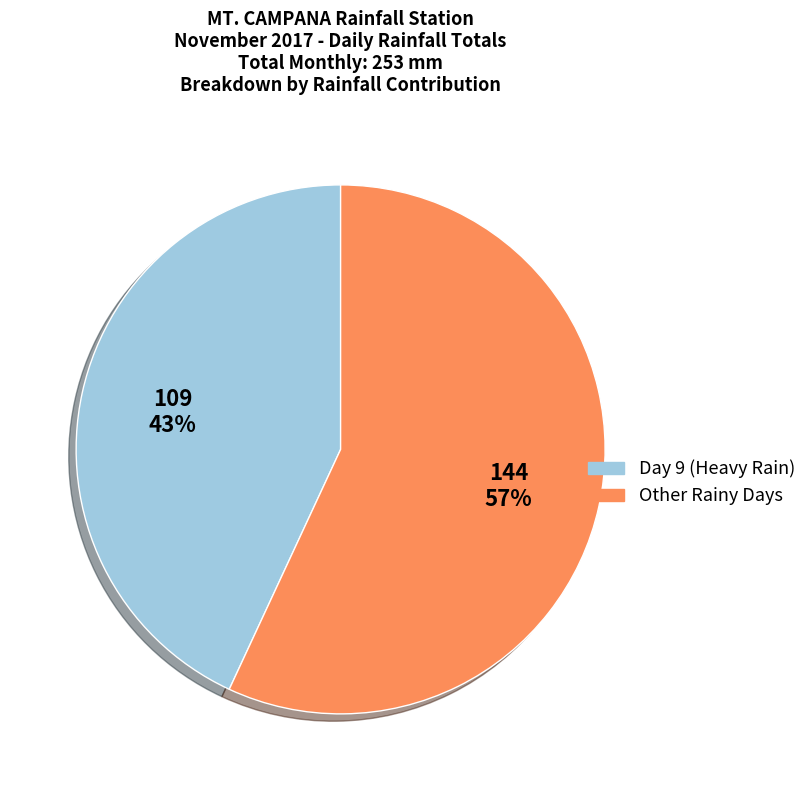

To the nearest percent, what is the difference between the largest and smallest slice percentages?

14%